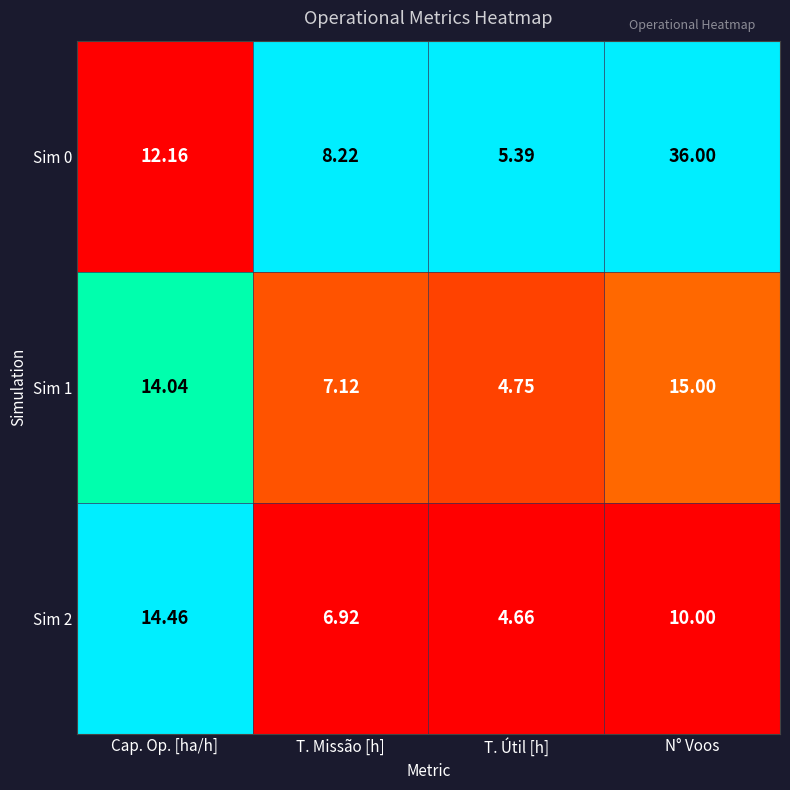

At which label does Sim 0 first exceed 12?

Cap. Op. [ha/h]